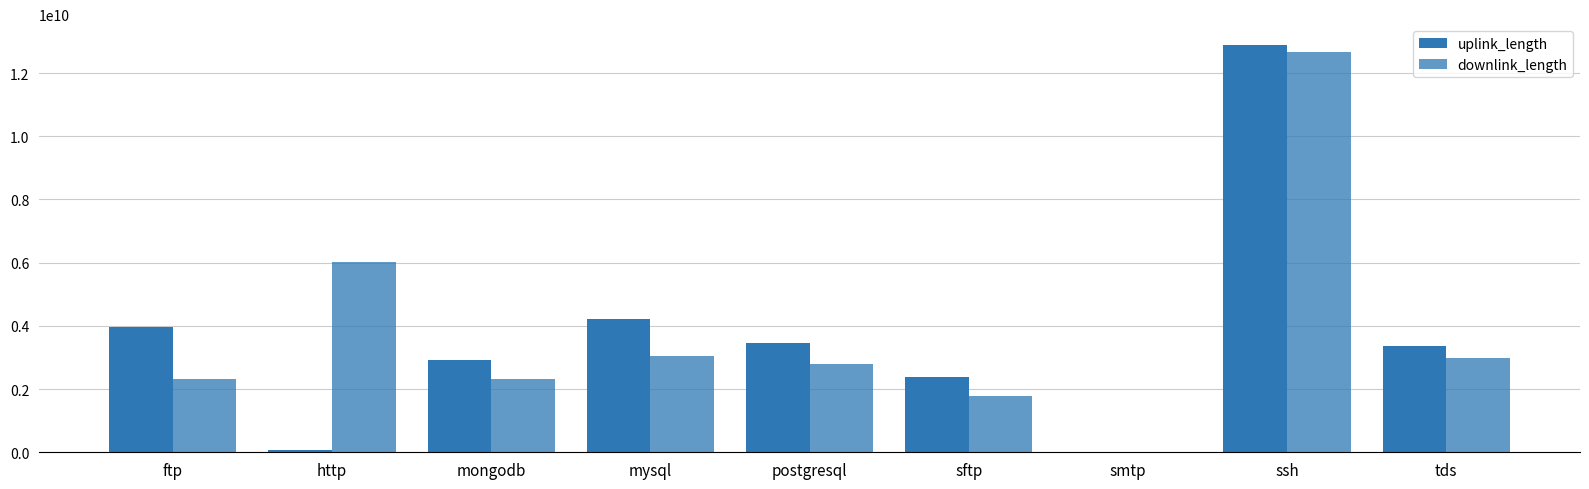

How many groups of bars are there?

9